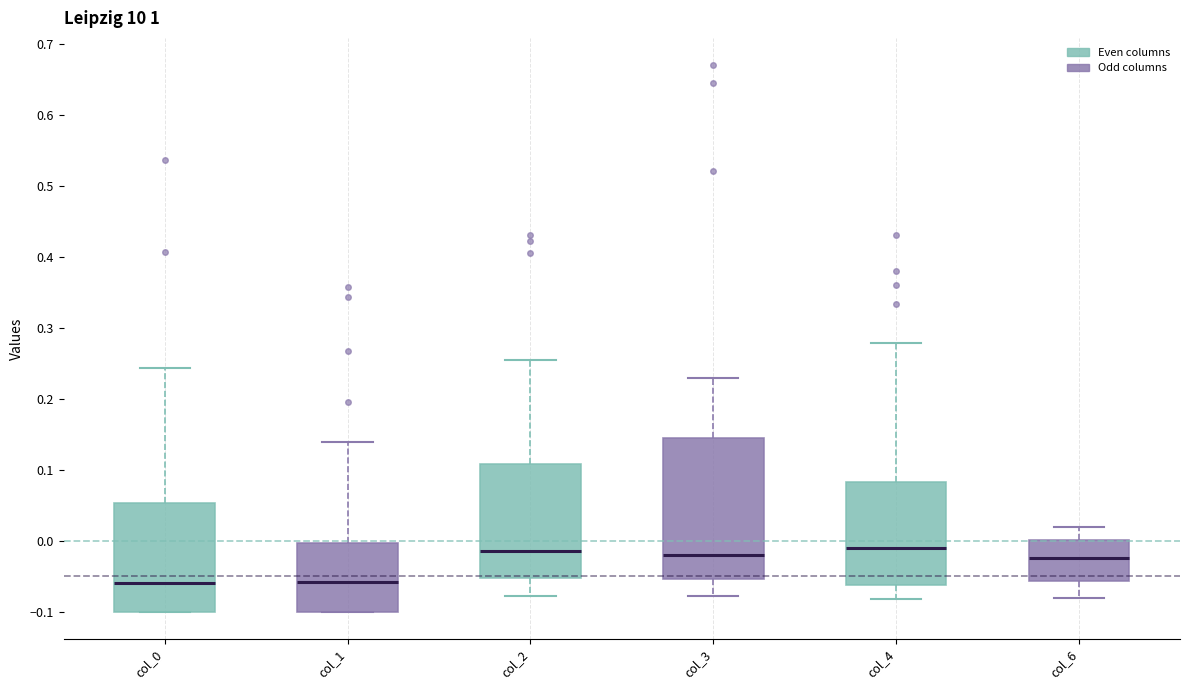

Reading left to right, transcribe this box plot: for each box, give where its median line is, the range the box spans, and where its two whiskers end, as read against the y-axis. The values are not printed on the chart, so give them approximately, as read against the axis.

col_0: median -0.06, box -0.10 to 0.05, whiskers -0.10 to 0.24
col_1: median -0.06, box -0.10 to 0.00, whiskers -0.10 to 0.14
col_2: median -0.02, box -0.05 to 0.11, whiskers -0.08 to 0.26
col_3: median -0.02, box -0.05 to 0.14, whiskers -0.08 to 0.23
col_4: median -0.01, box -0.06 to 0.08, whiskers -0.08 to 0.28
col_6: median -0.02, box -0.06 to 0.00, whiskers -0.08 to 0.02